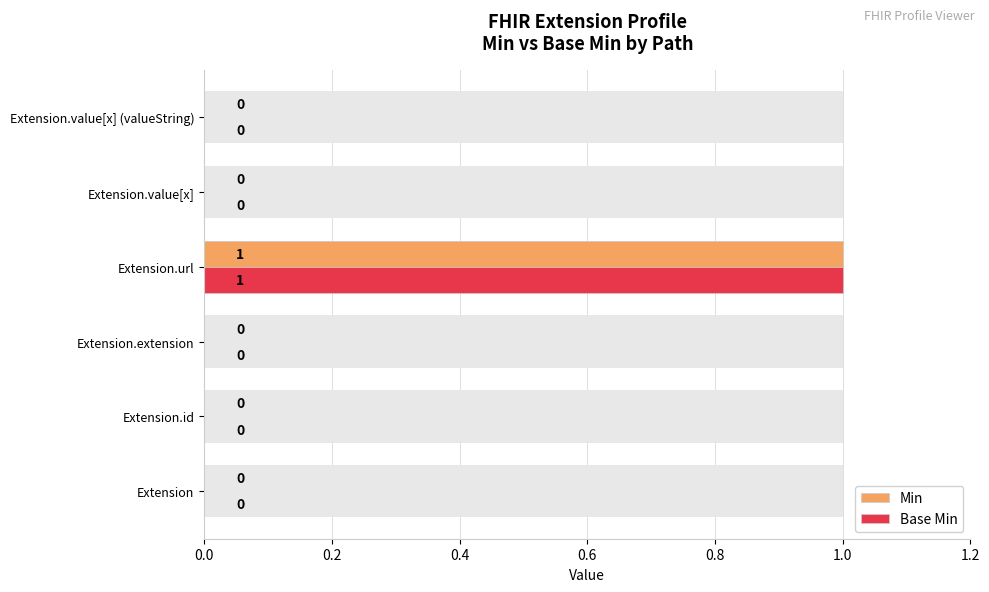

True or false: Base Min has a value of 0 at Extension.

True